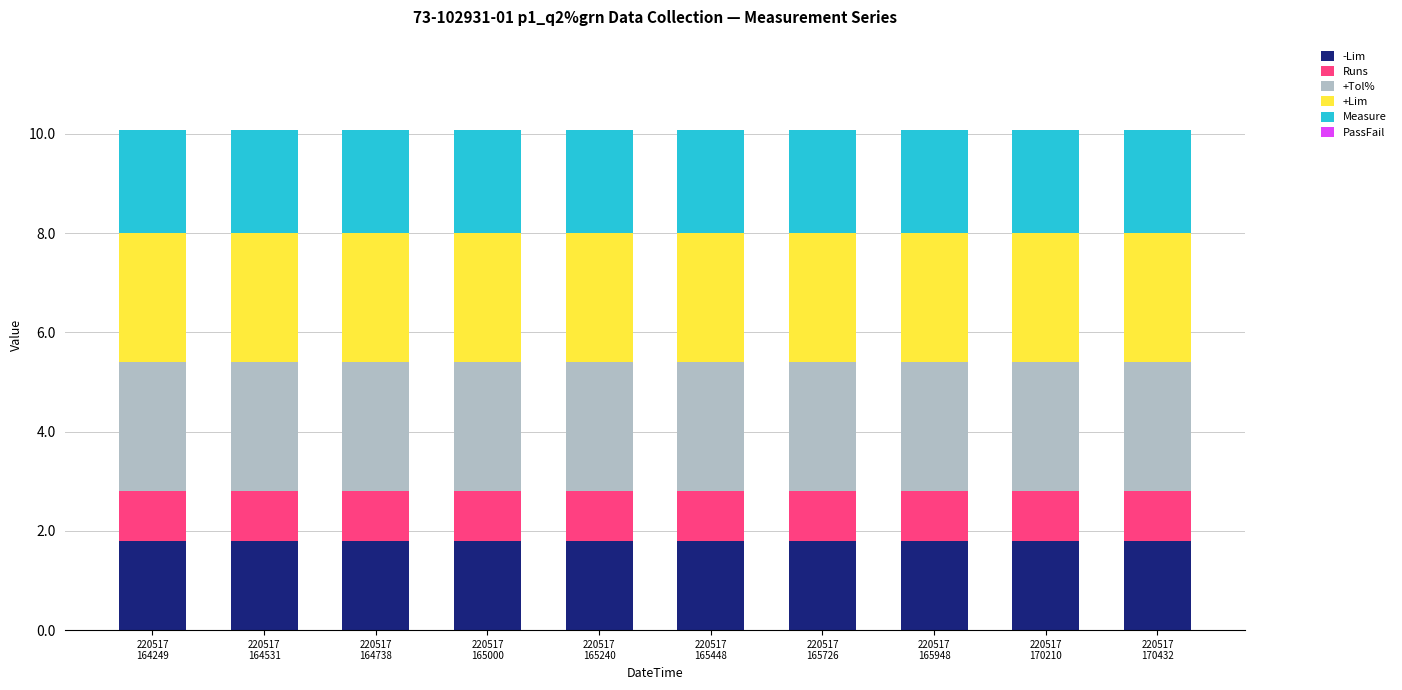

What is the highest value of the -Lim series?

1.8